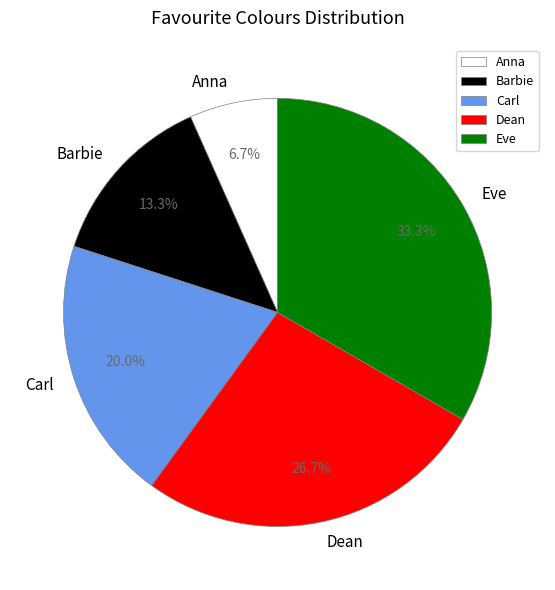

Between Barbie and Carl, which is larger?

Carl